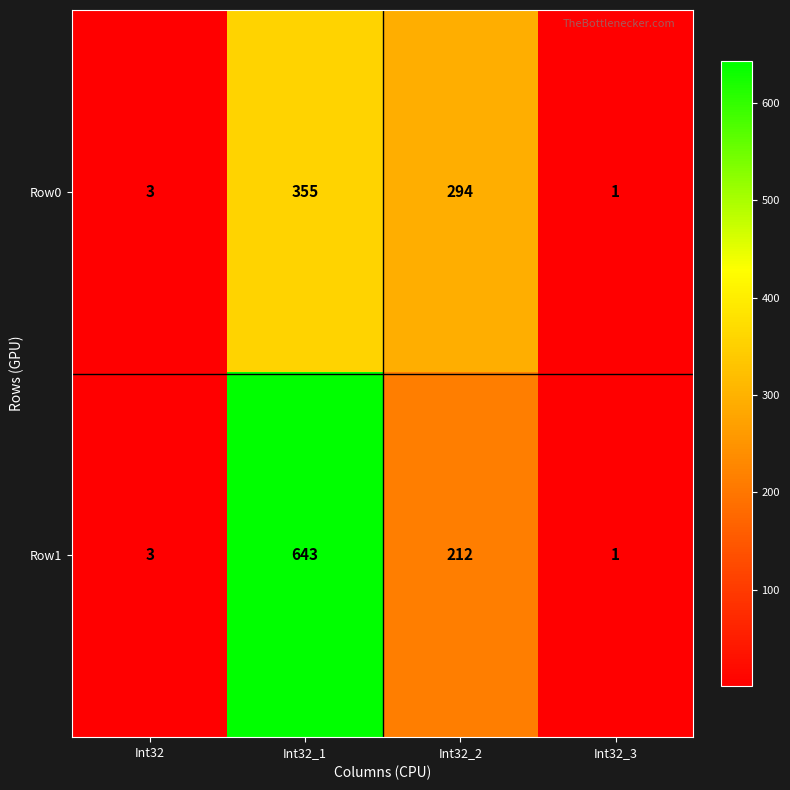

Rank the series by their average value, from highest to lowest.

Row1, Row0